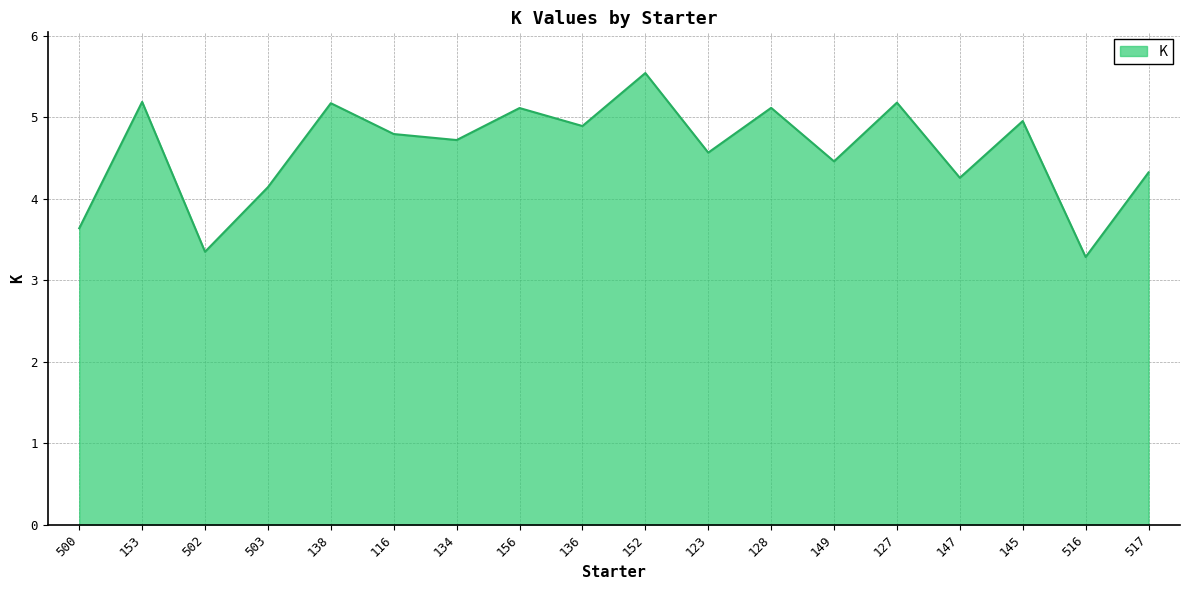

How many lines are shown in the chart?

1